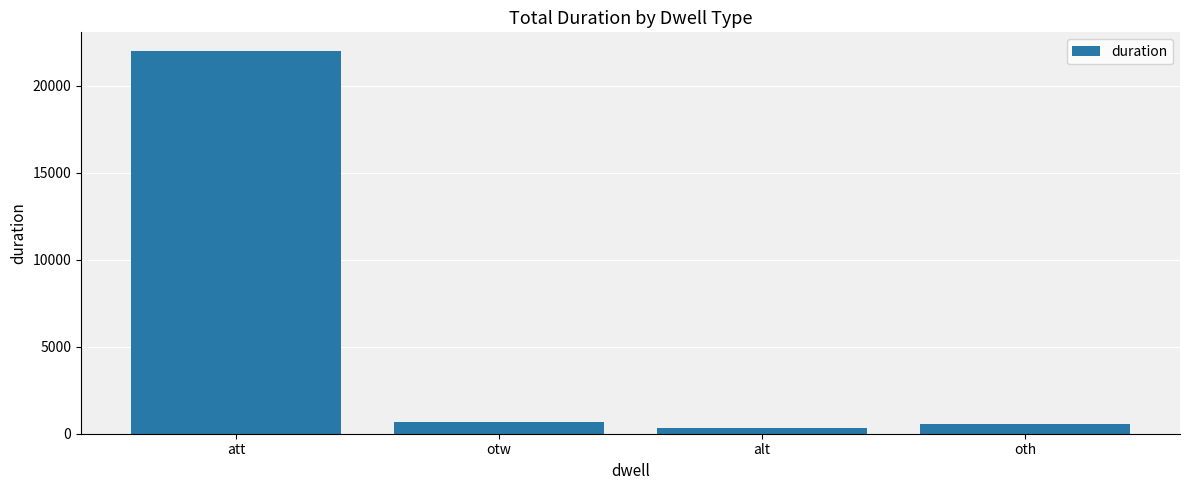

What is the difference between the maximum and minimum values?

21669